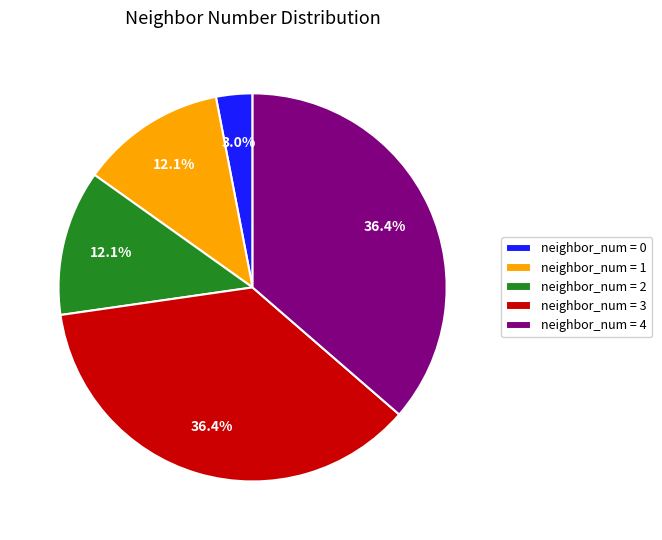

How many slices are in this pie chart?

5